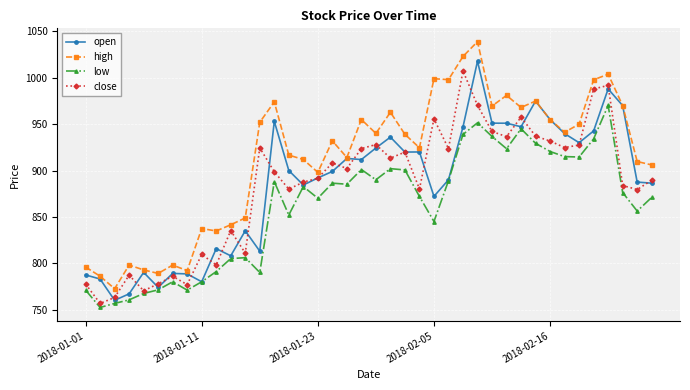

True or false: open and close cross at least once.

True